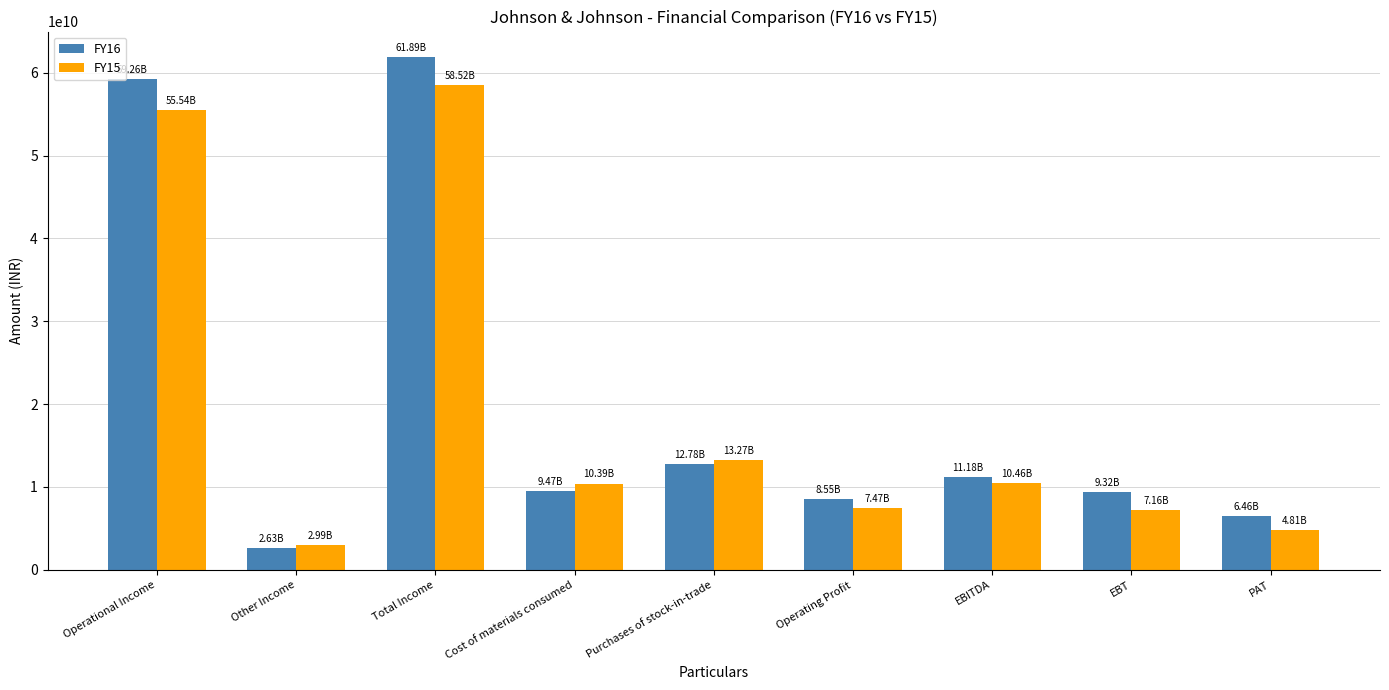

What is the smallest value displayed?

2631000000